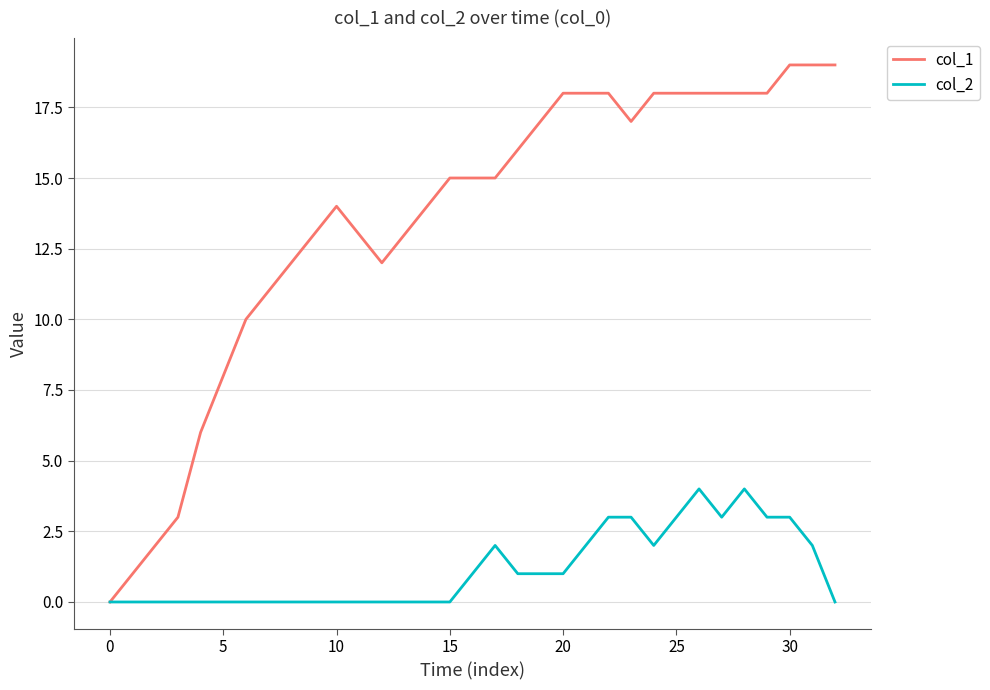

List the series in order of their peak value, lowest first.

col_2, col_1